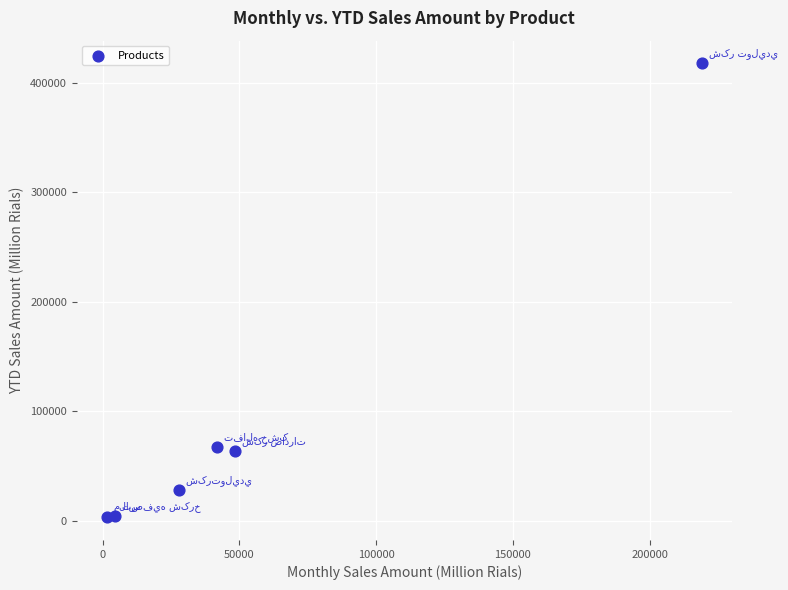

What is the range of Y values (max minus min)?

414615